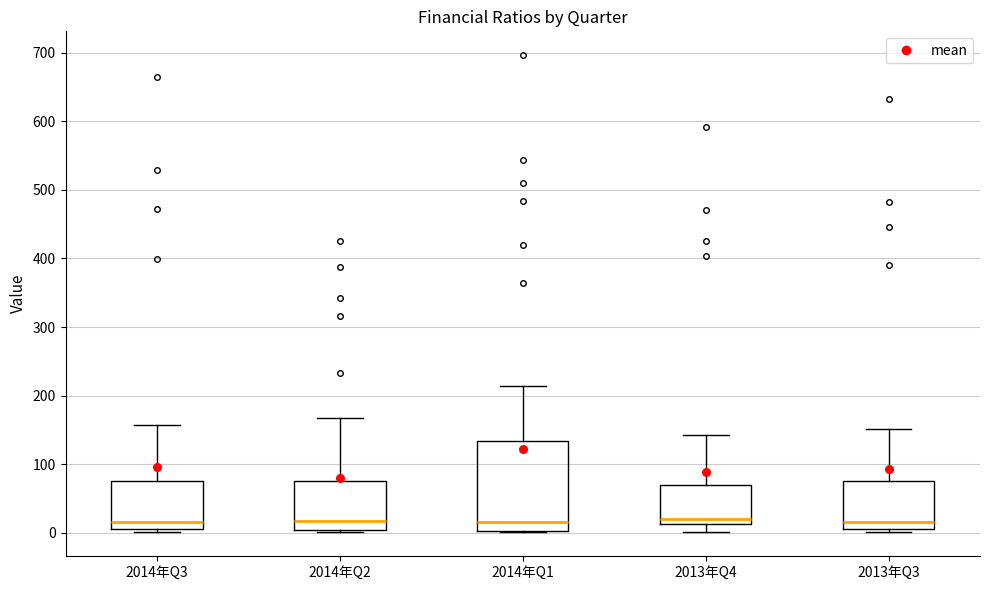

Which box is the tallest, from its lower edge to its upper edge?

2014年Q1